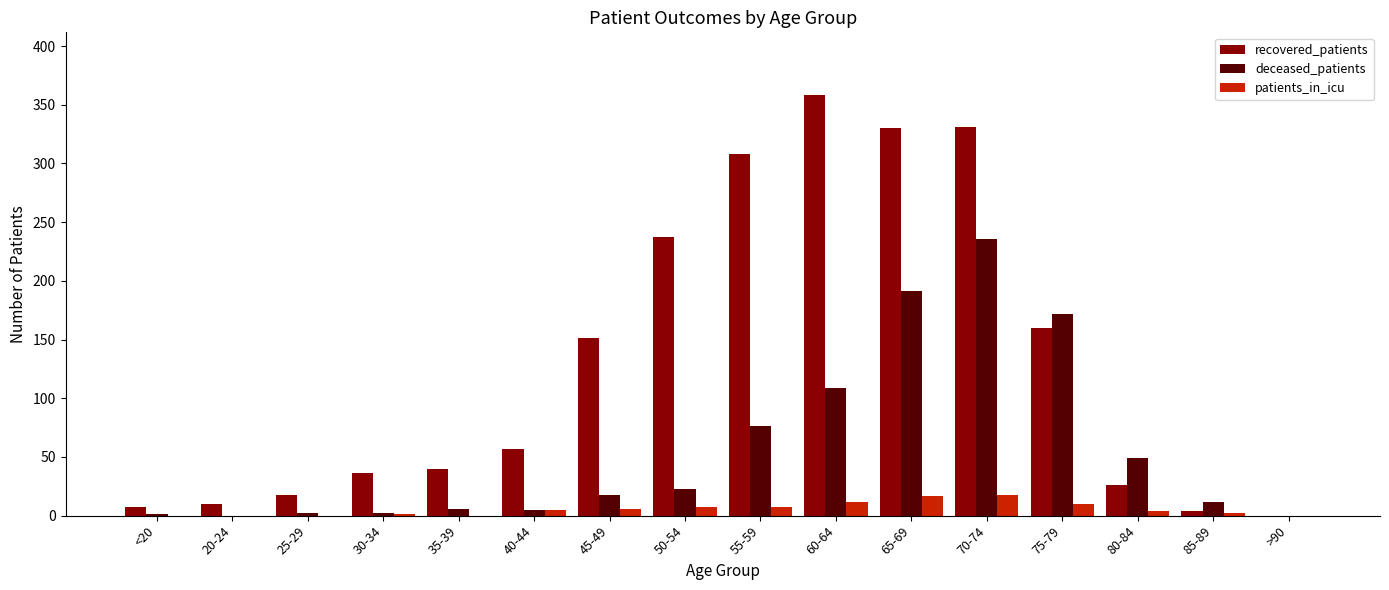

Which series changed the most between 20-24 and 70-74?

recovered_patients